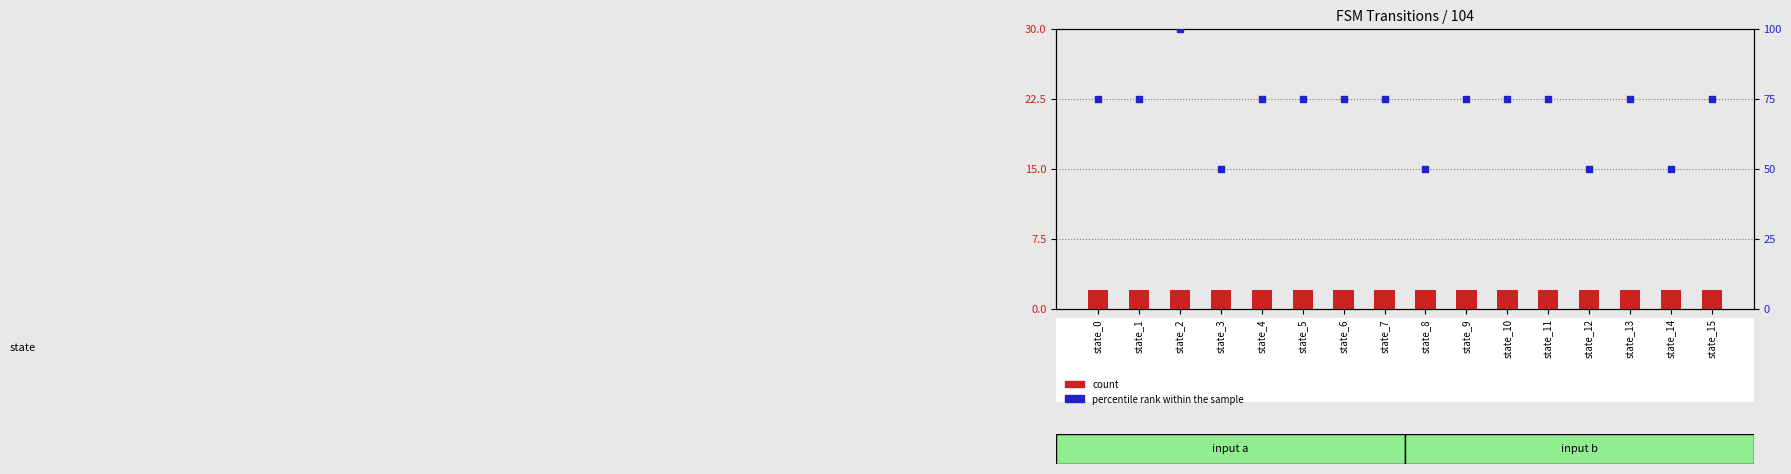

Which series reaches the maximum Y coordinate?

percentile rank within the sample